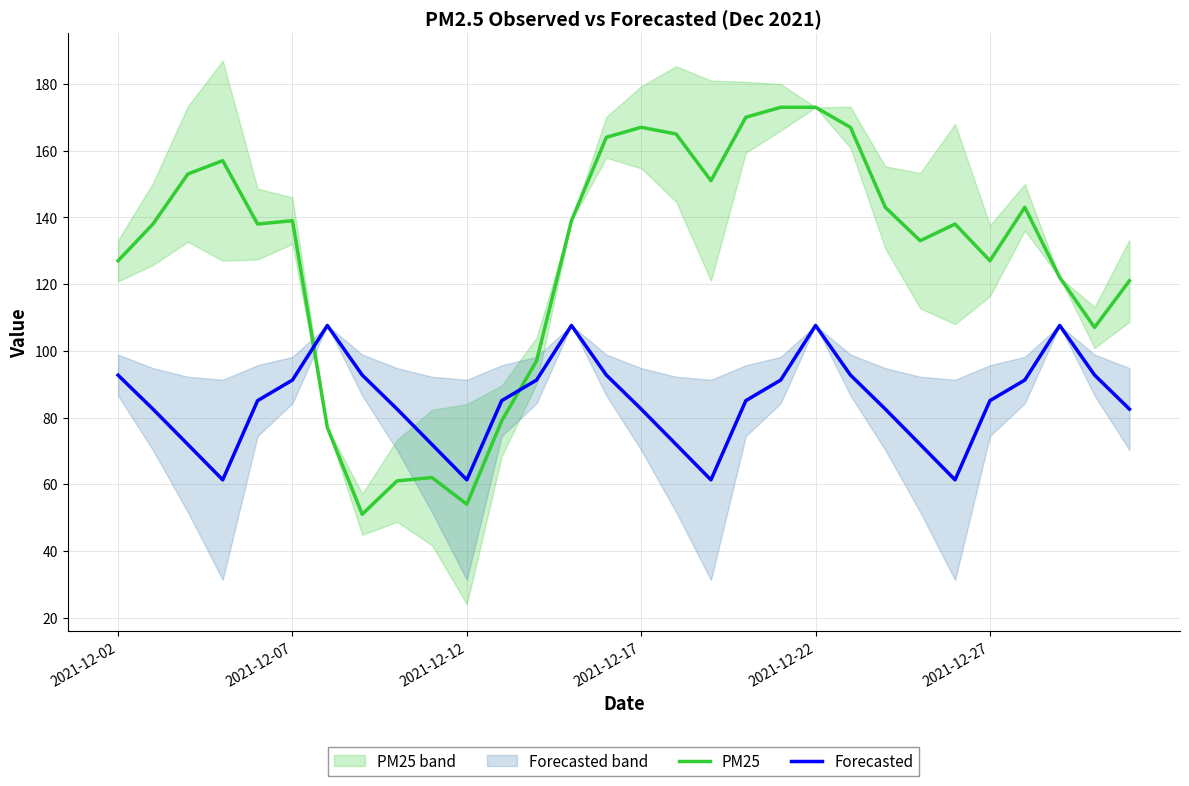

Which series has the largest total across all categories?

PM25